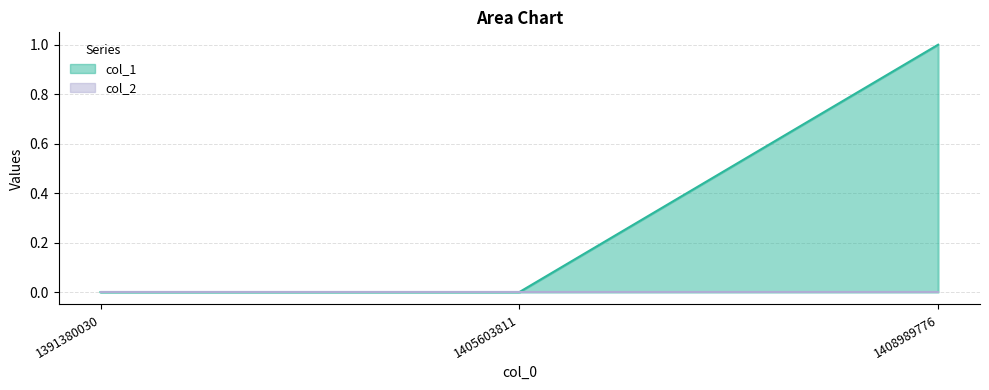

The chart shows a value of 0 at 1391380030. True or false?

True